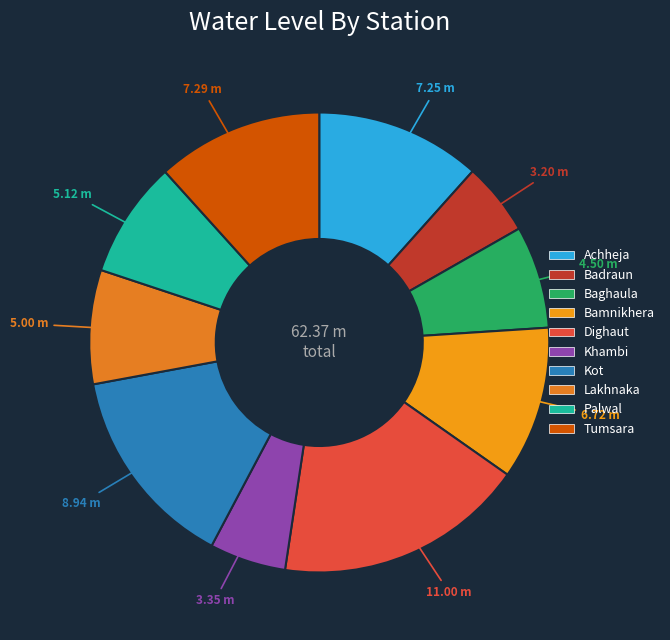

How many slices are in this pie chart?

10